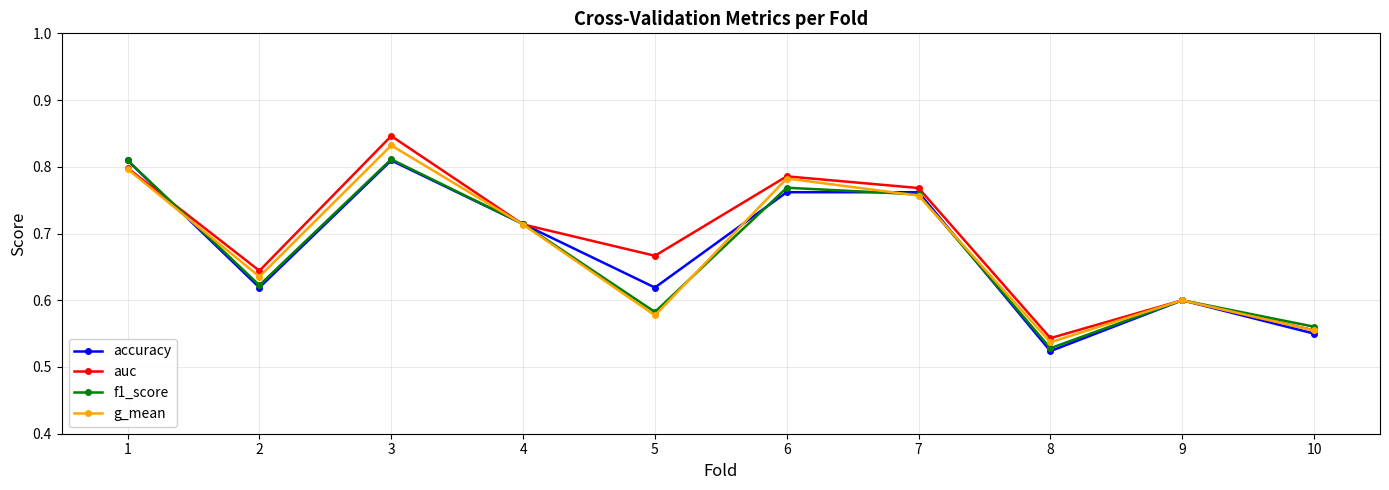

Which label corresponds to the largest value in the chart?

3